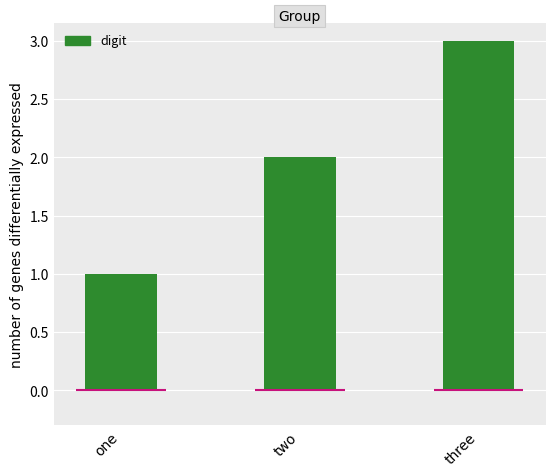

Rank the categories by value from highest to lowest.

three, two, one